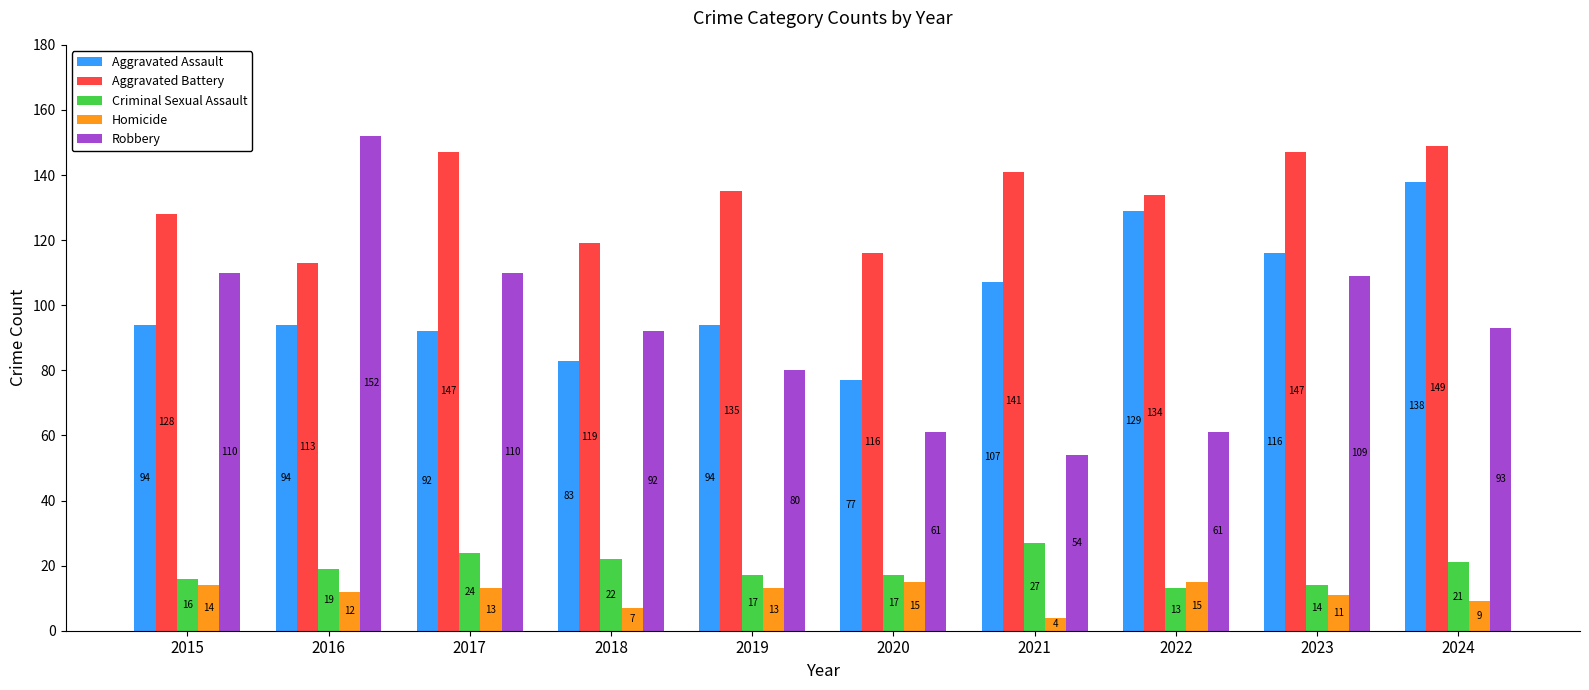

Count the number of categories in the chart.

10